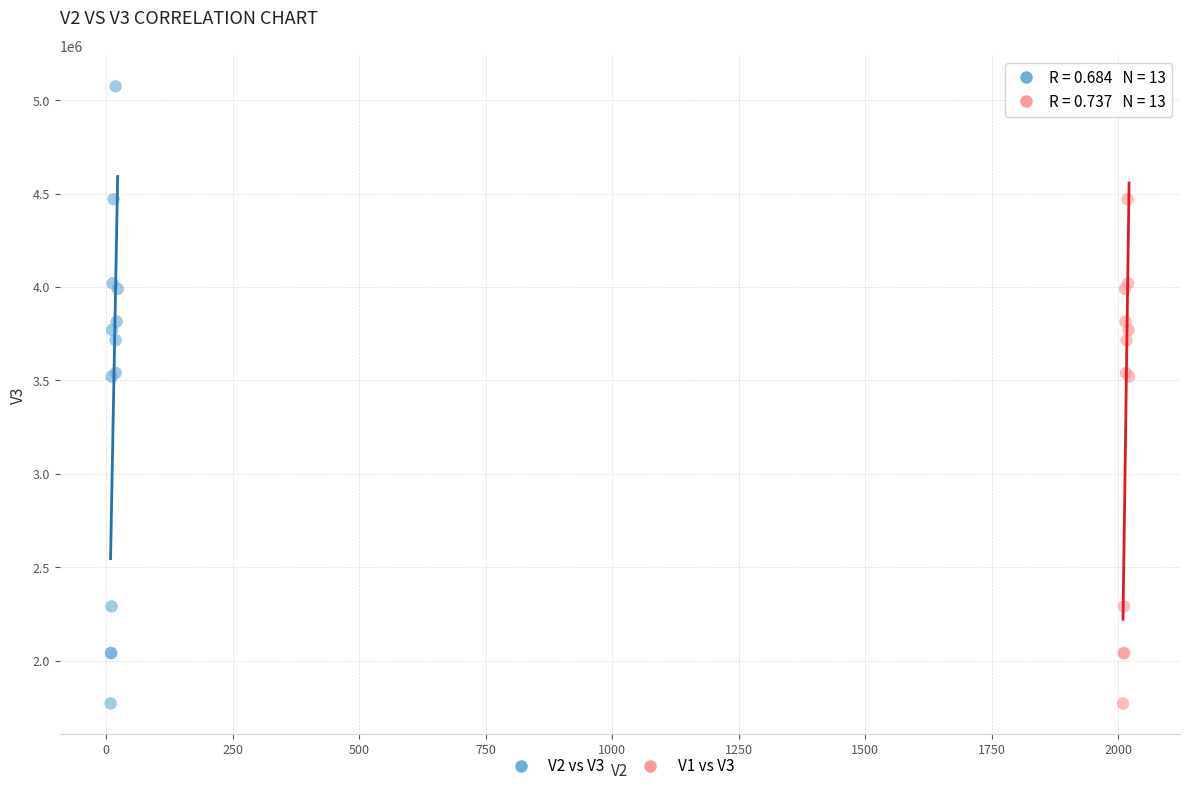

What are all the series names shown in the legend?

V2 vs V3, V1 vs V3